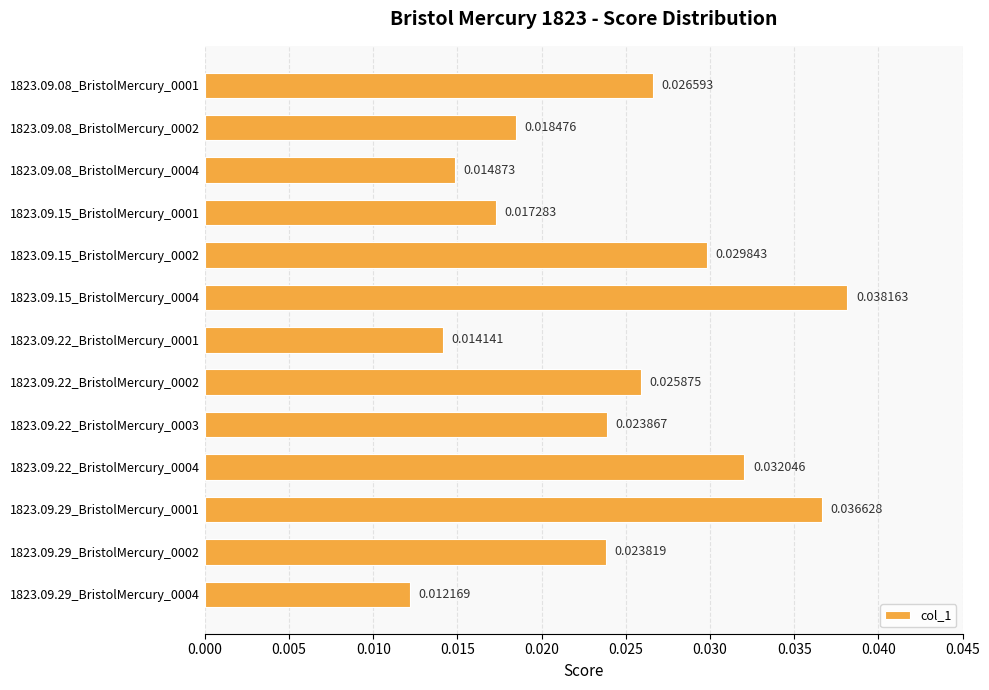

Which has a higher value, 1823.09.29_BristolMercury_0002 or 1823.09.29_BristolMercury_0001?

1823.09.29_BristolMercury_0001